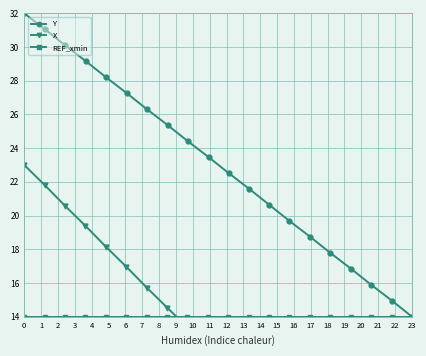

What is the lowest value of the Y series?

14.0